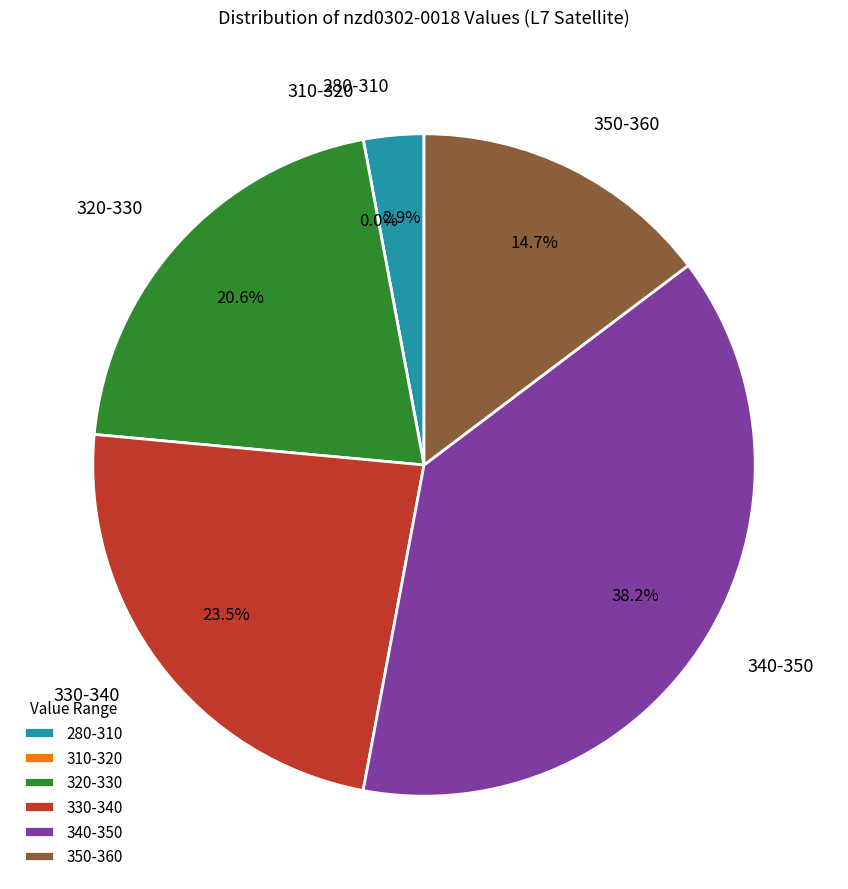

Is 28 the majority of the pie?

No